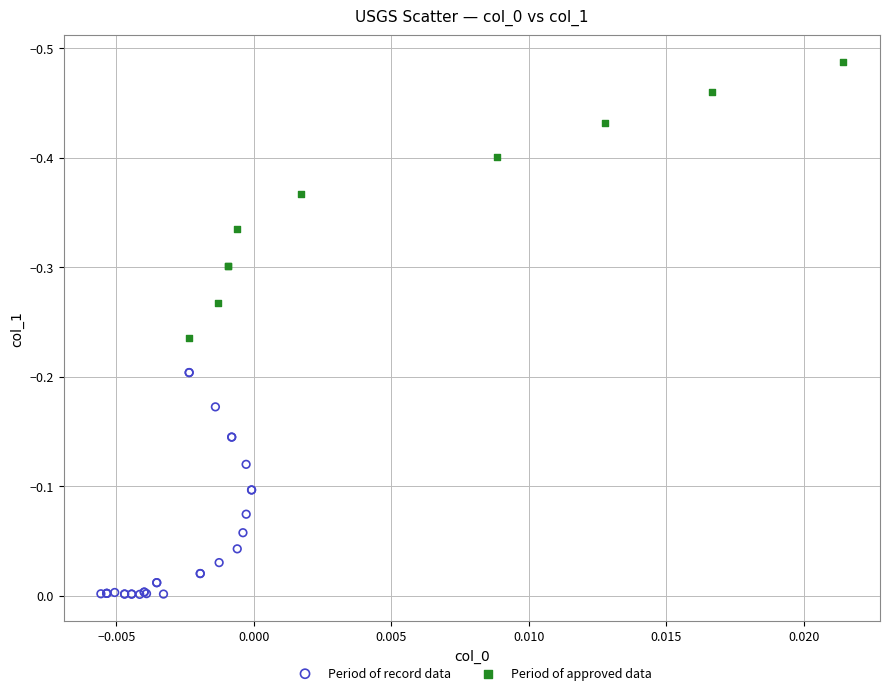

Which series contains the lowest Y value?

Period of approved data